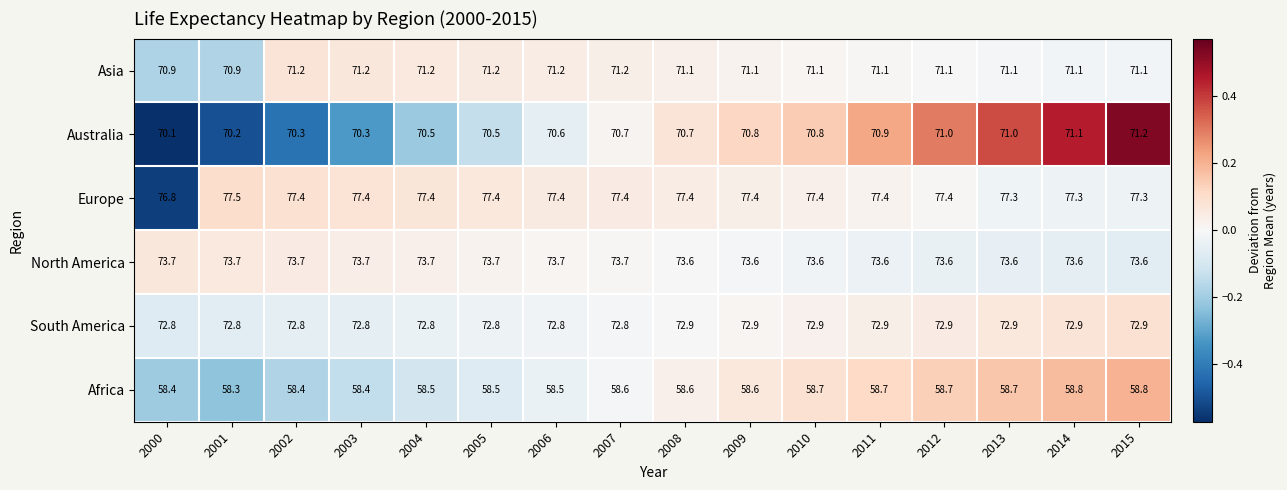

At 2012, list the series in order from largest to smallest.

Europe, North America, South America, Asia, Australia, Africa